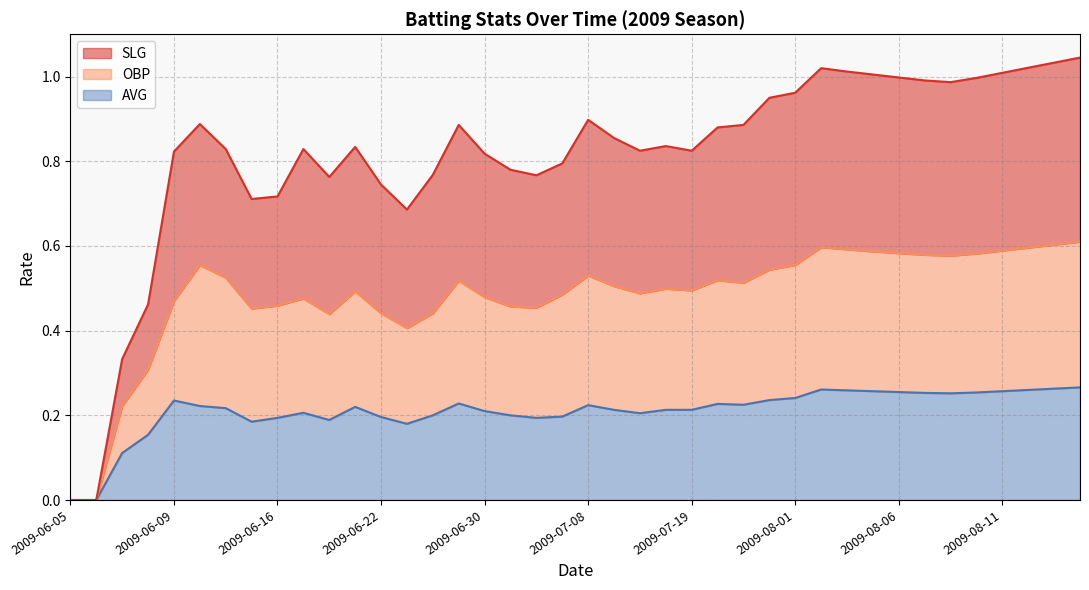

What is the greatest value displayed?

1.0